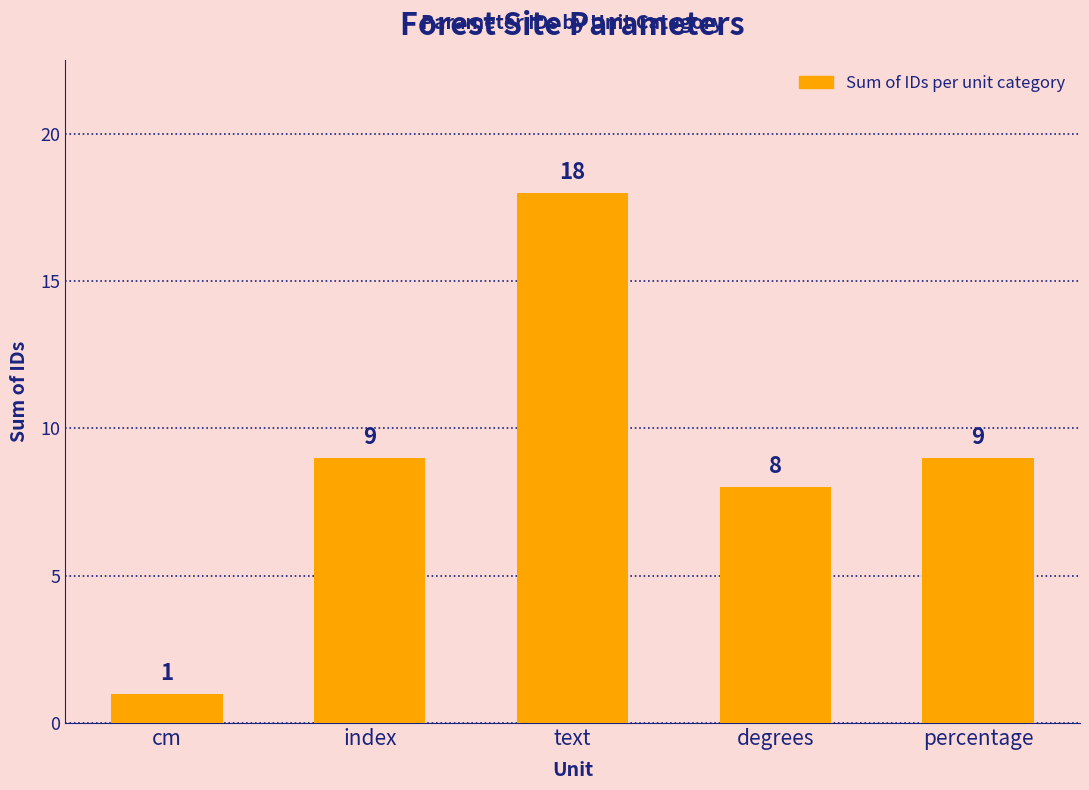

Read the value at cm.

1